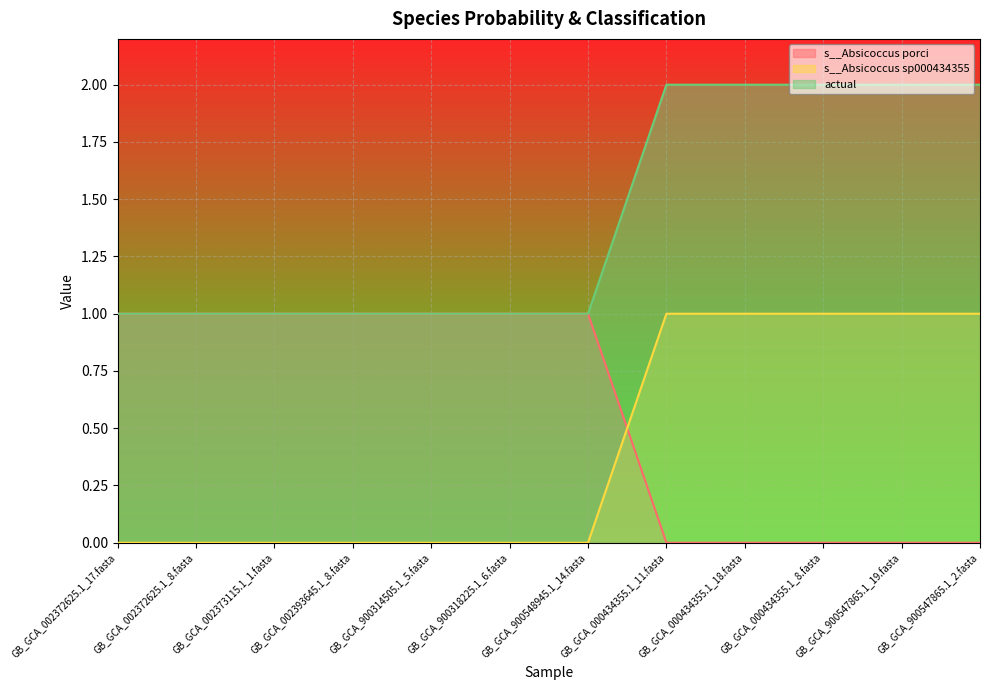

Reading left to right, list all the values displayed in this chart.

s__Absicoccus porci: 1.0	1.0	1.0	1.0	1.0	1.0	1.0	0.0	0.0	0.0	0.0	0.0
s__Absicoccus sp000434355: 0.0	0.0	0.0	0.0	0.0	0.0	0.0	1.0	1.0	1.0	1.0	1.0
actual: 1.0	1.0	1.0	1.0	1.0	1.0	1.0	2.0	2.0	2.0	2.0	2.0